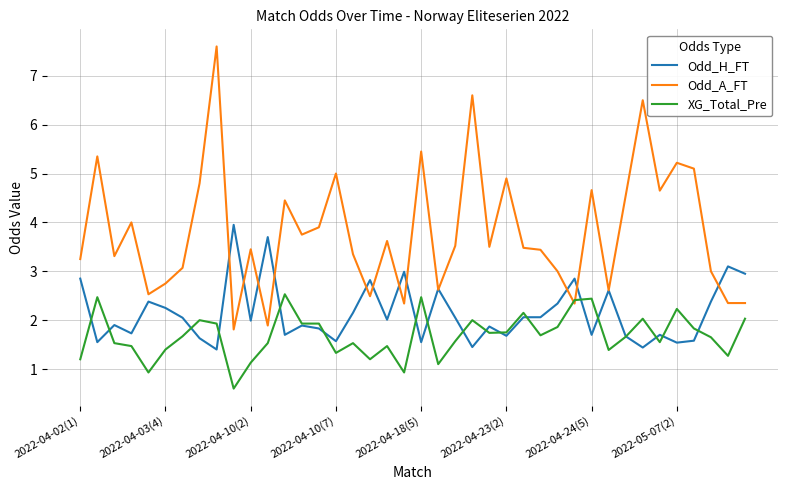

What is the smallest value displayed?

0.6